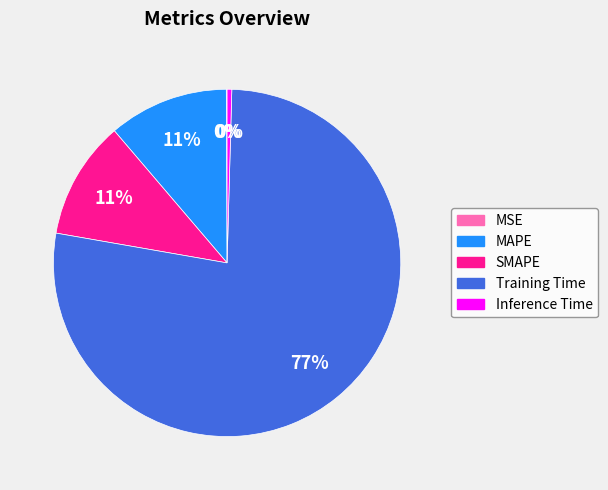

Which category accounts for the majority?

Training Time